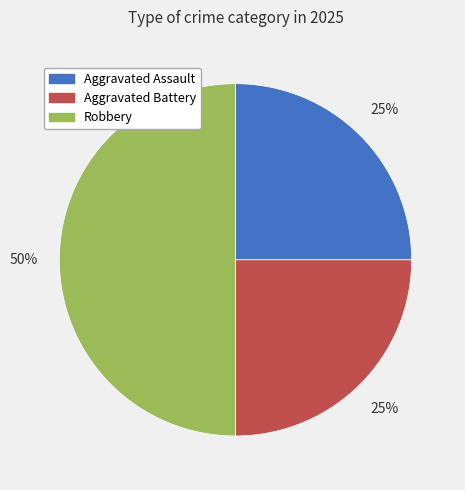

Which has a higher value, Robbery or Aggravated Assault?

Robbery